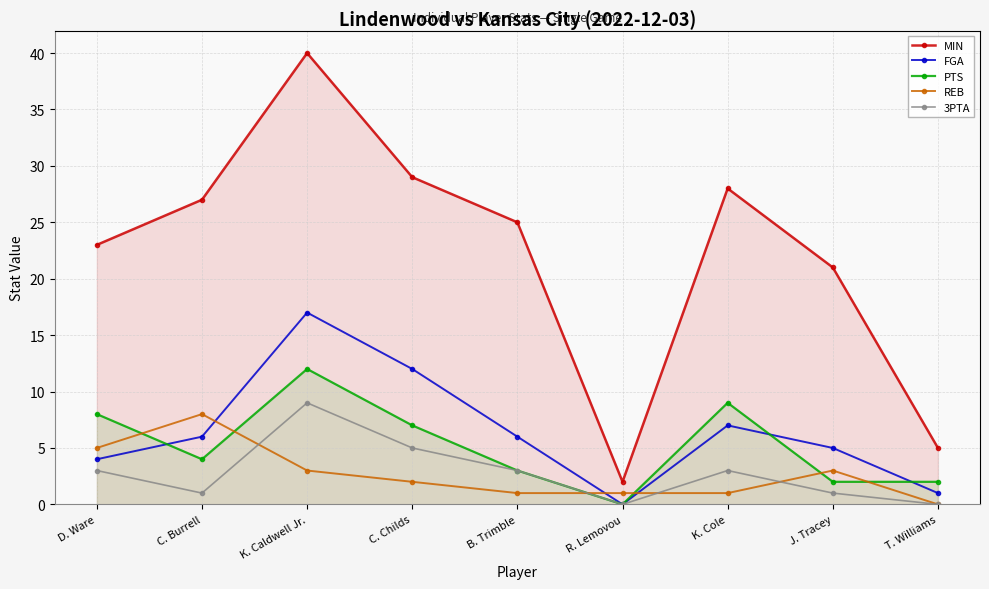

Between R. Lemovou and K. Cole, which is larger?

K. Cole